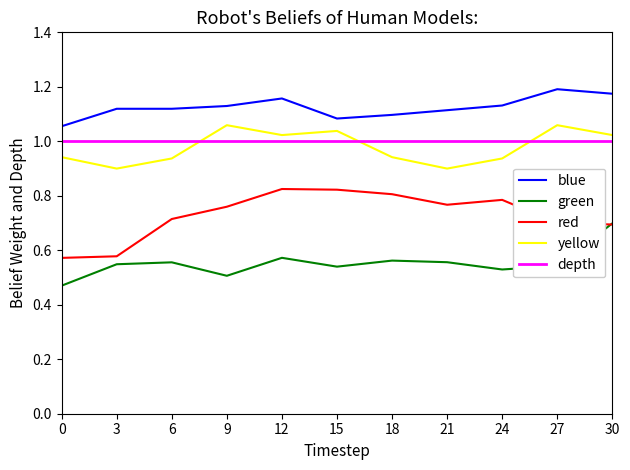

True or false: yellow has a value of 0.9 at 24.

True